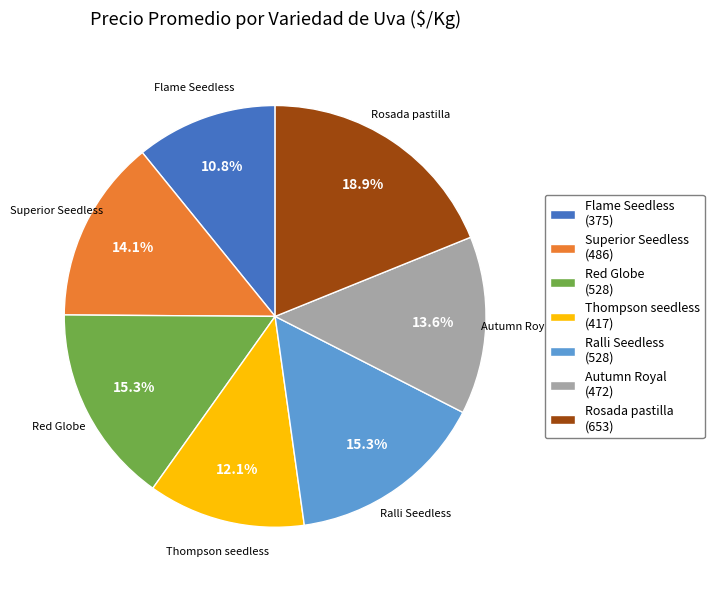

What percentage is the Rosada pastilla slice, to the nearest percent?

19%